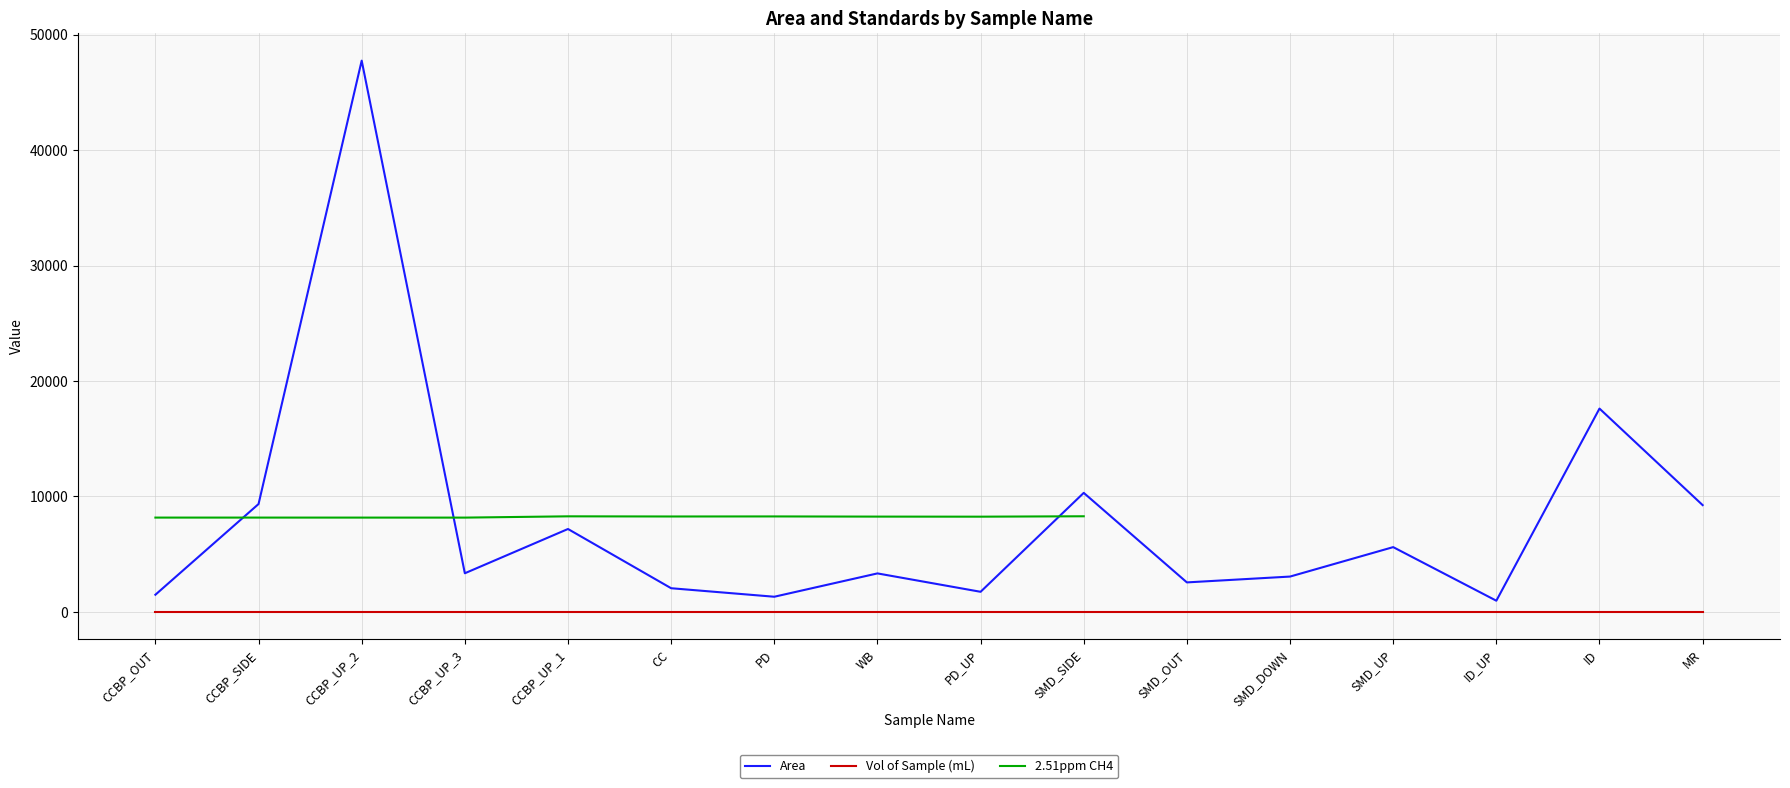

What is the label of the 16th point from the left?

MR